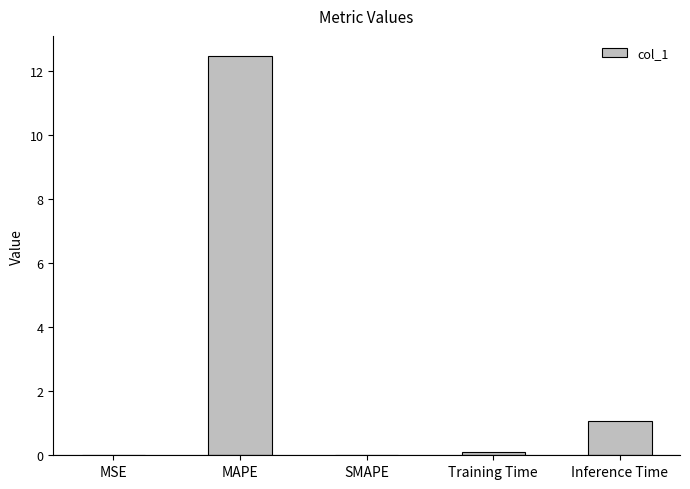

Which has a higher value, MAPE or SMAPE?

MAPE